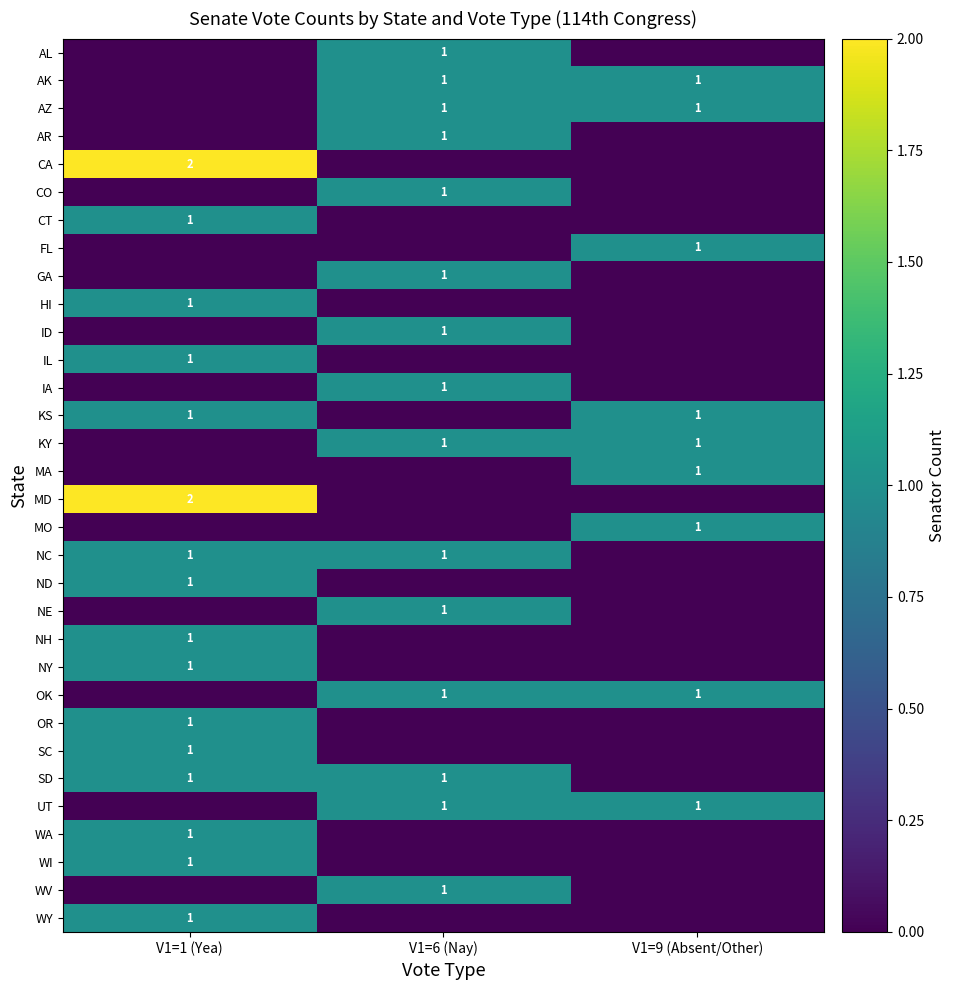

What is the total value across all series at V1=1 (Yea)?

18